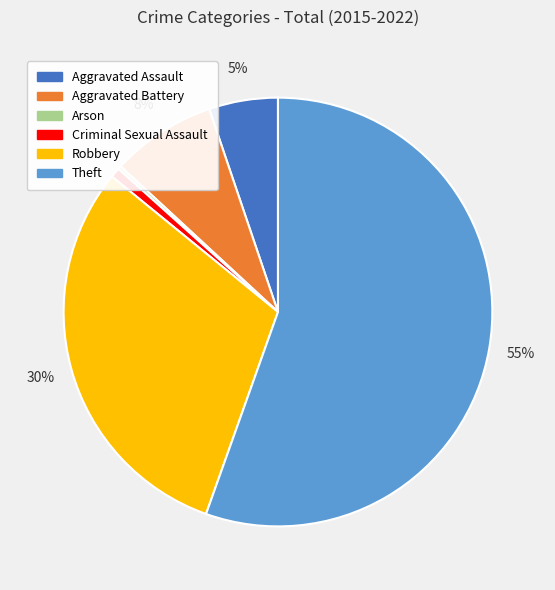

To the nearest percent, what is the difference between the Aggravated Battery and Aggravated Assault slice percentages?

3%